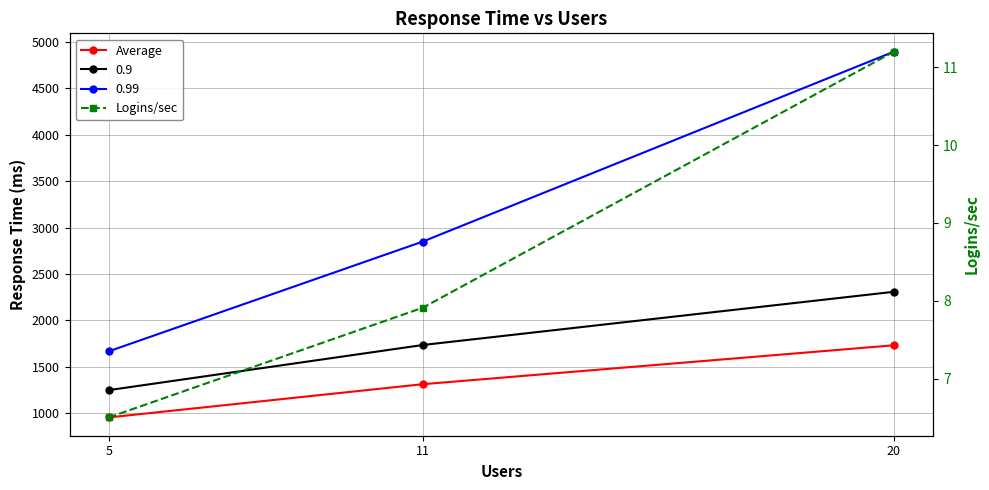

What is the sum of all Logins/sec values?

25.6